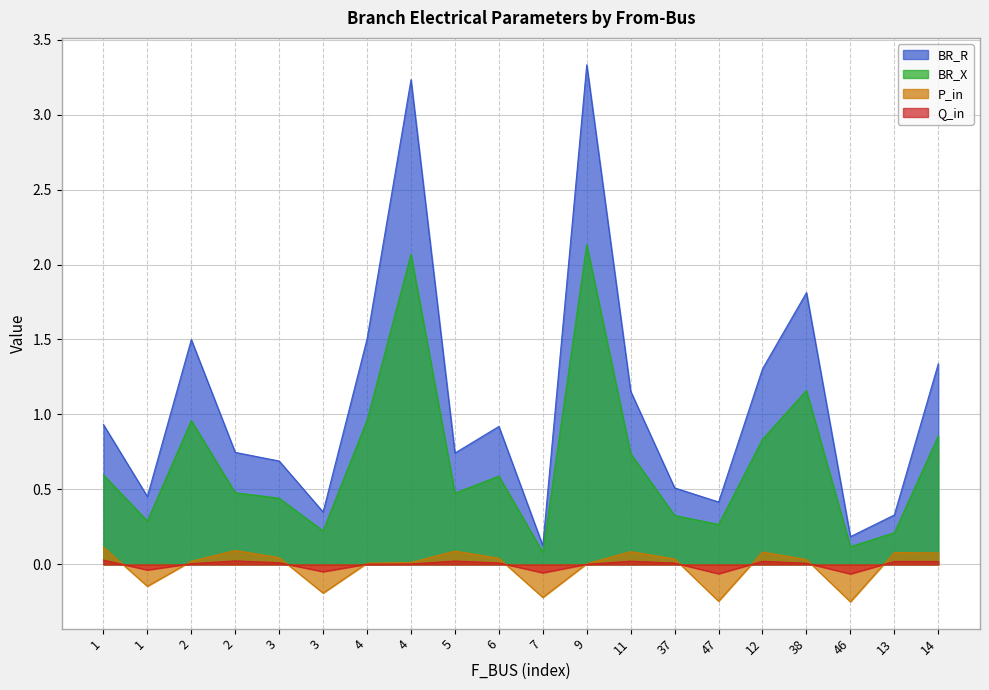

What is the difference between the BR_X values at 14 and 5?

0.4